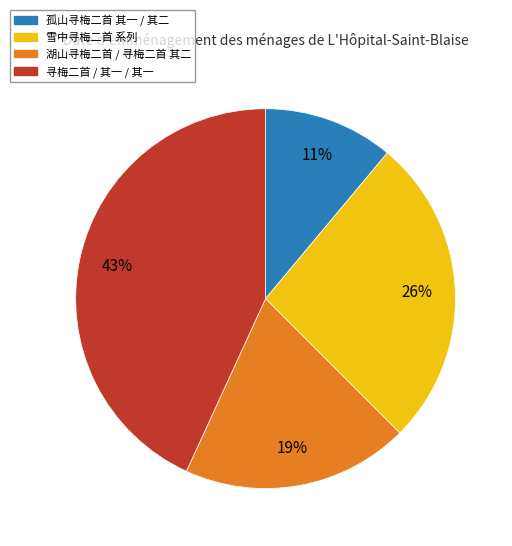

Is there a majority slice in this chart?

No